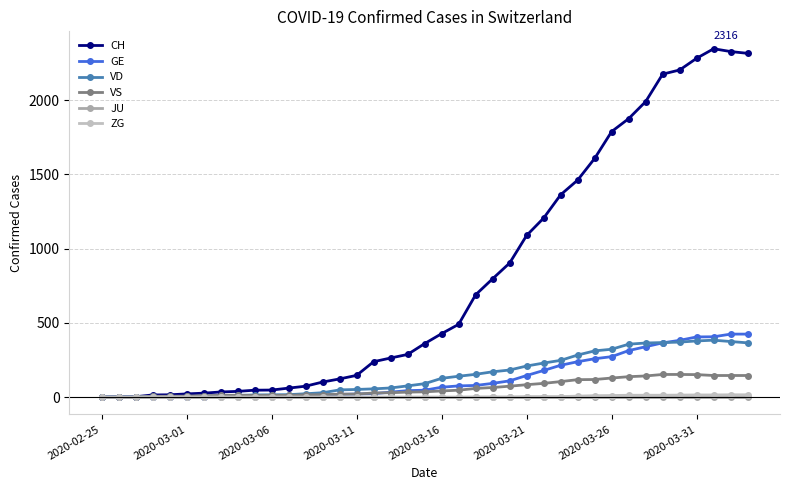

How many lines are shown in the chart?

6